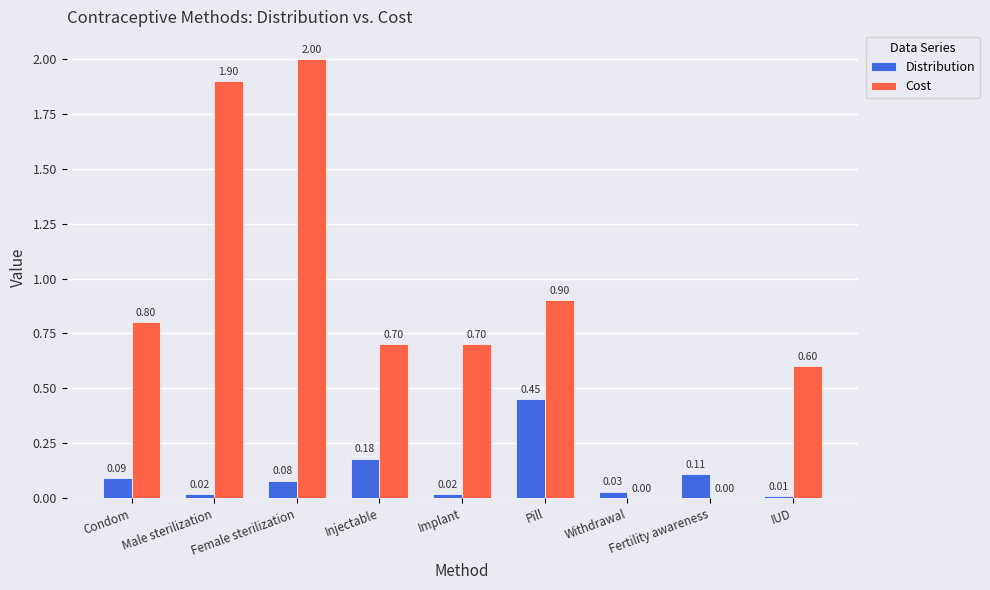

At which label does Distribution reach its peak?

Pill